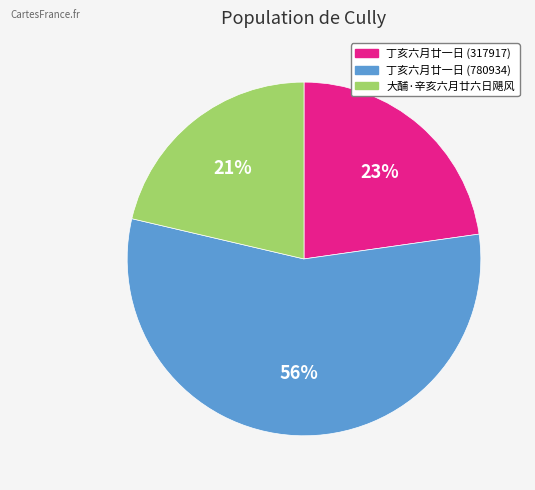

How many segments does this pie chart have?

3